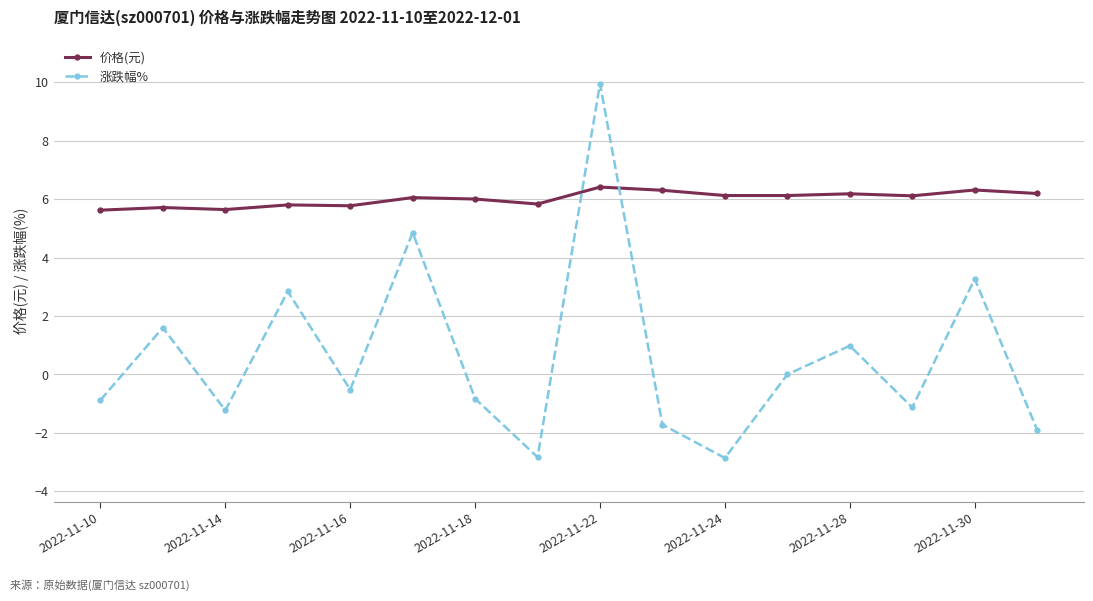

What is the difference between the second highest and second lowest values in the 涨跌幅% series?

7.7